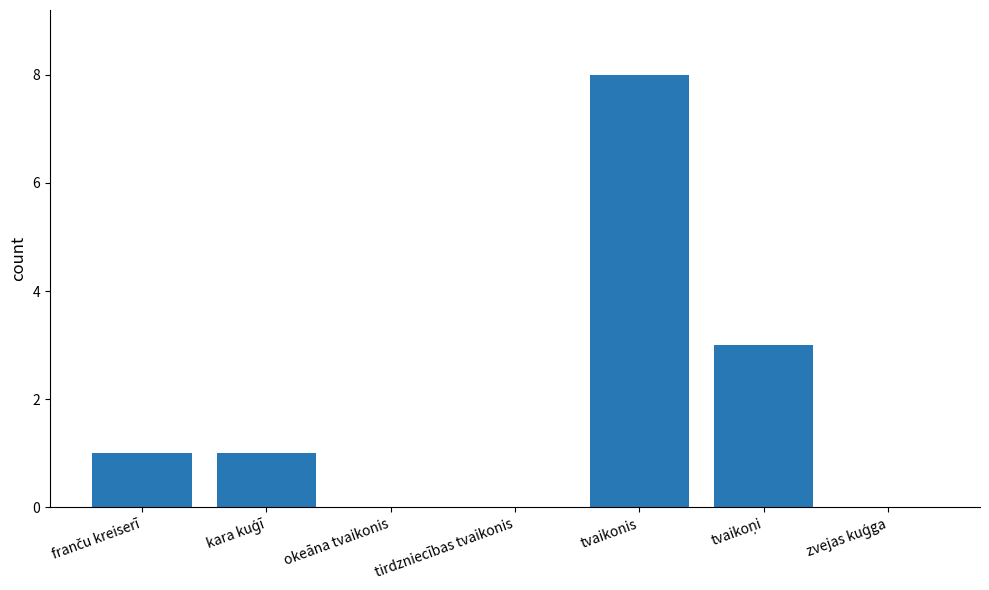

What is the sum of all values?

13